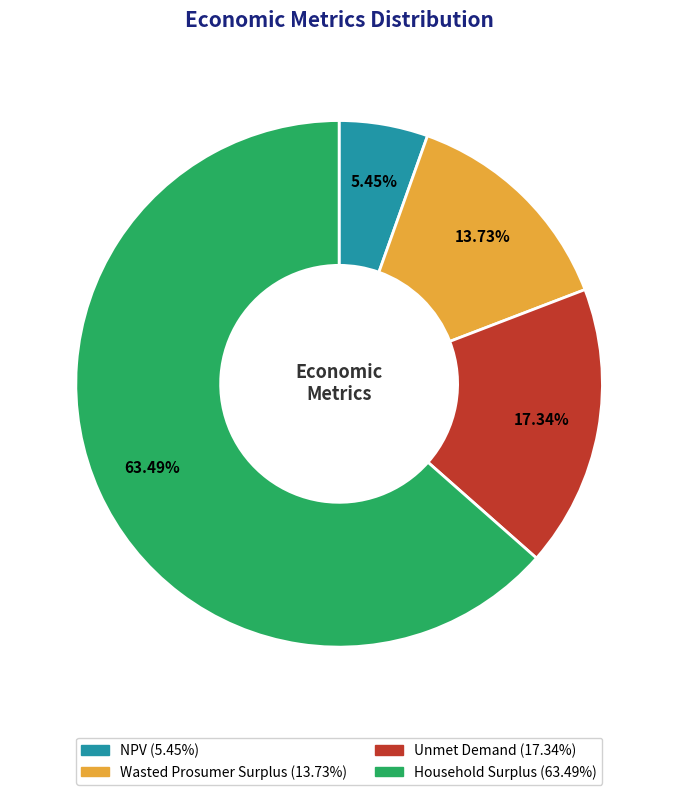

Does Household Surplus account for over 50% of the chart?

Yes